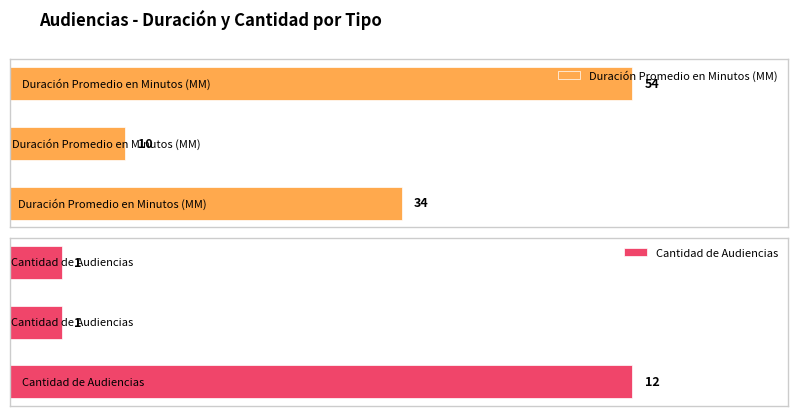

What is the highest value of the Cantidad de Audiencias series?

12